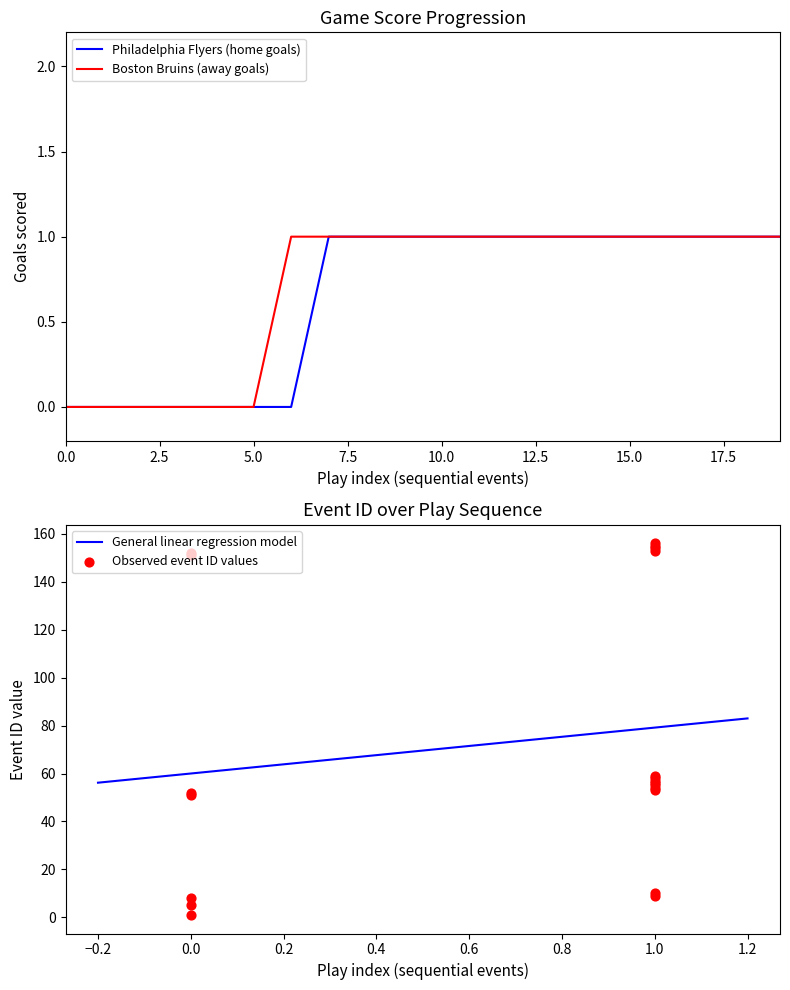

What is the highest value of the General linear regression model series?

83.0